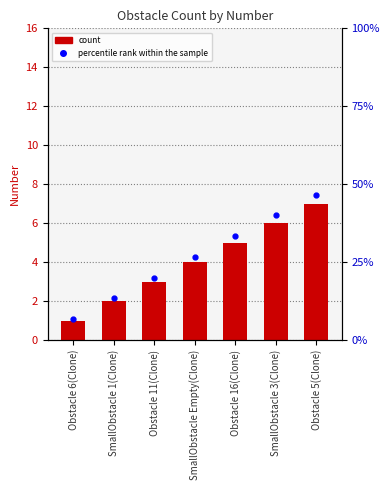

What is the difference between the maximum and second lowest values in the percentile rank within the sample series?

33.3